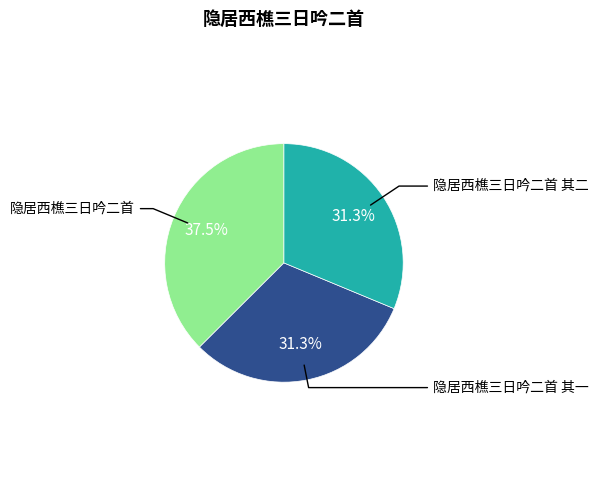

How many slices are in this pie chart?

3